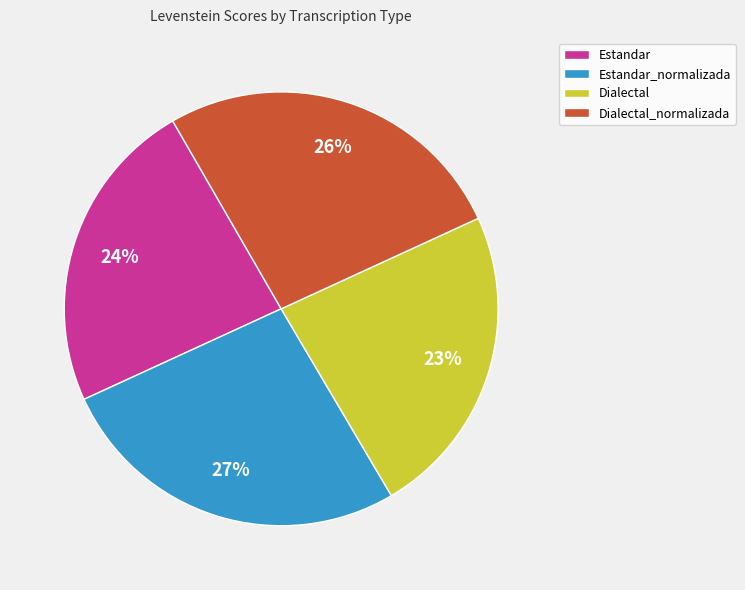

What percentage is the Estandar_normalizada slice, to the nearest percent?

27%